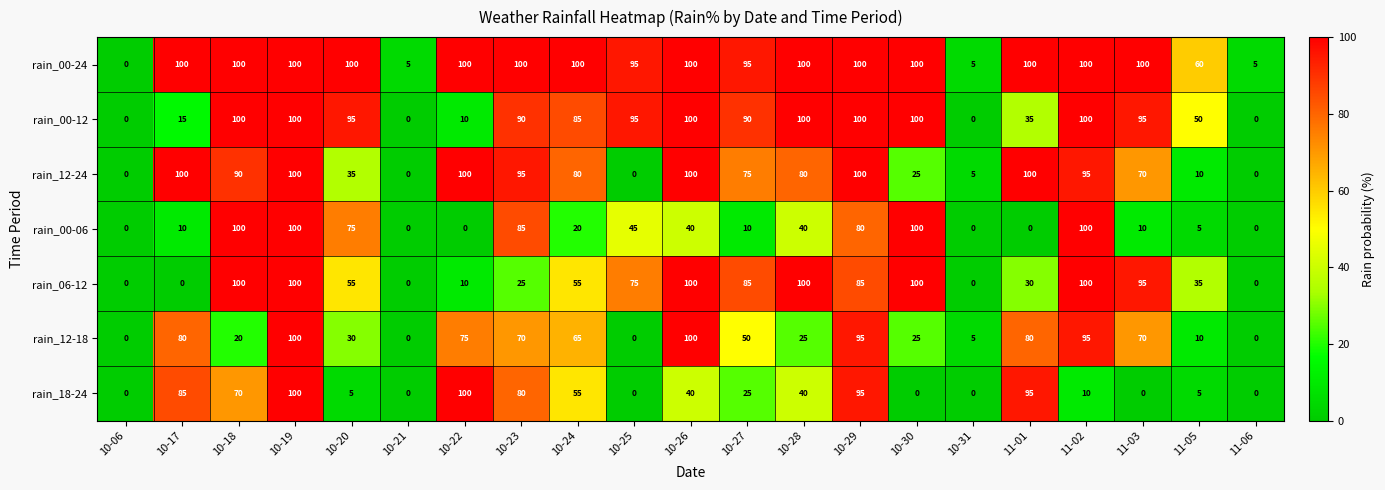

Where is rain_18-24 nearest to the value 50?

10-24